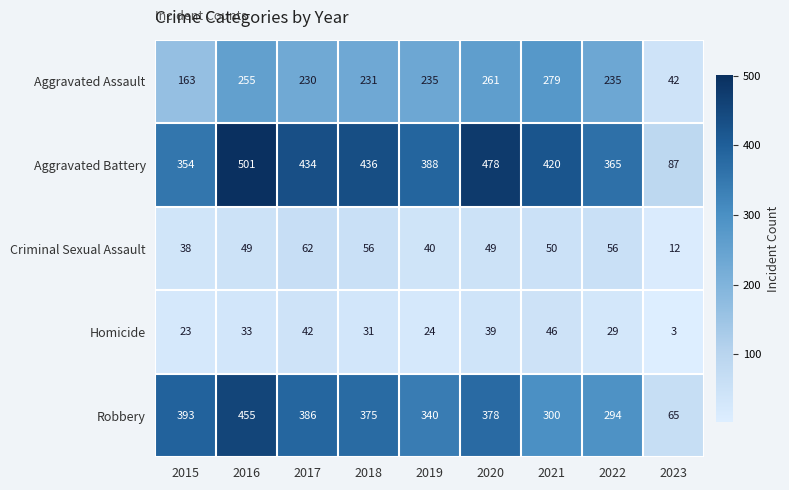

Where is Aggravated Assault nearest to the value 160?

2015